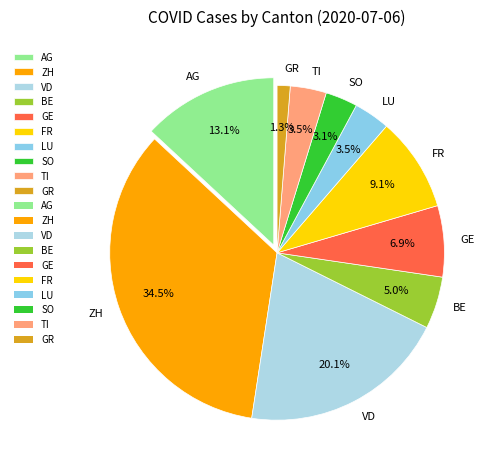

True or false: AG accounts for 4% of the total.

False